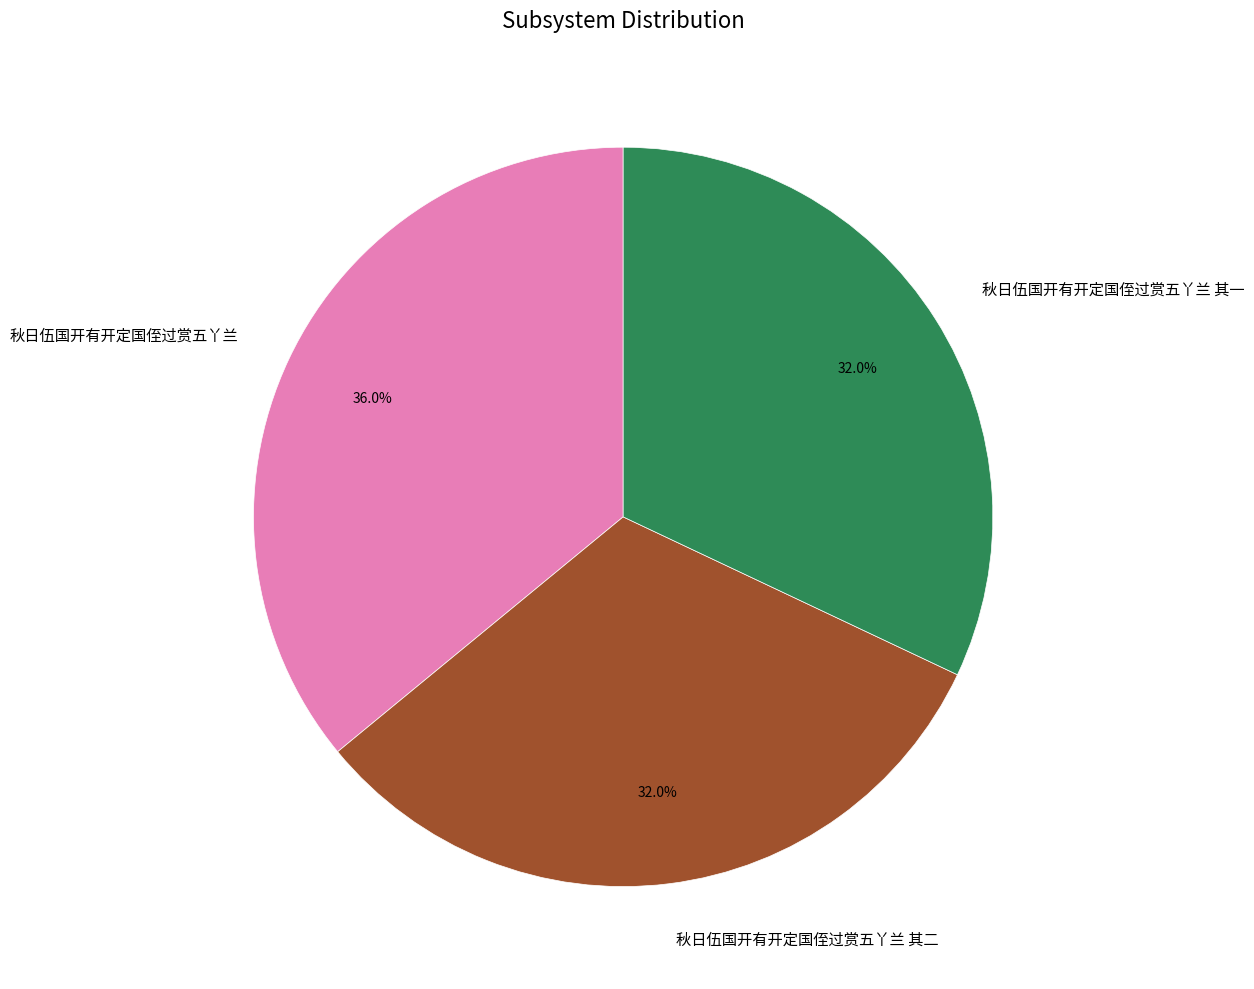

To the nearest percent, what is the average slice percentage?

33%